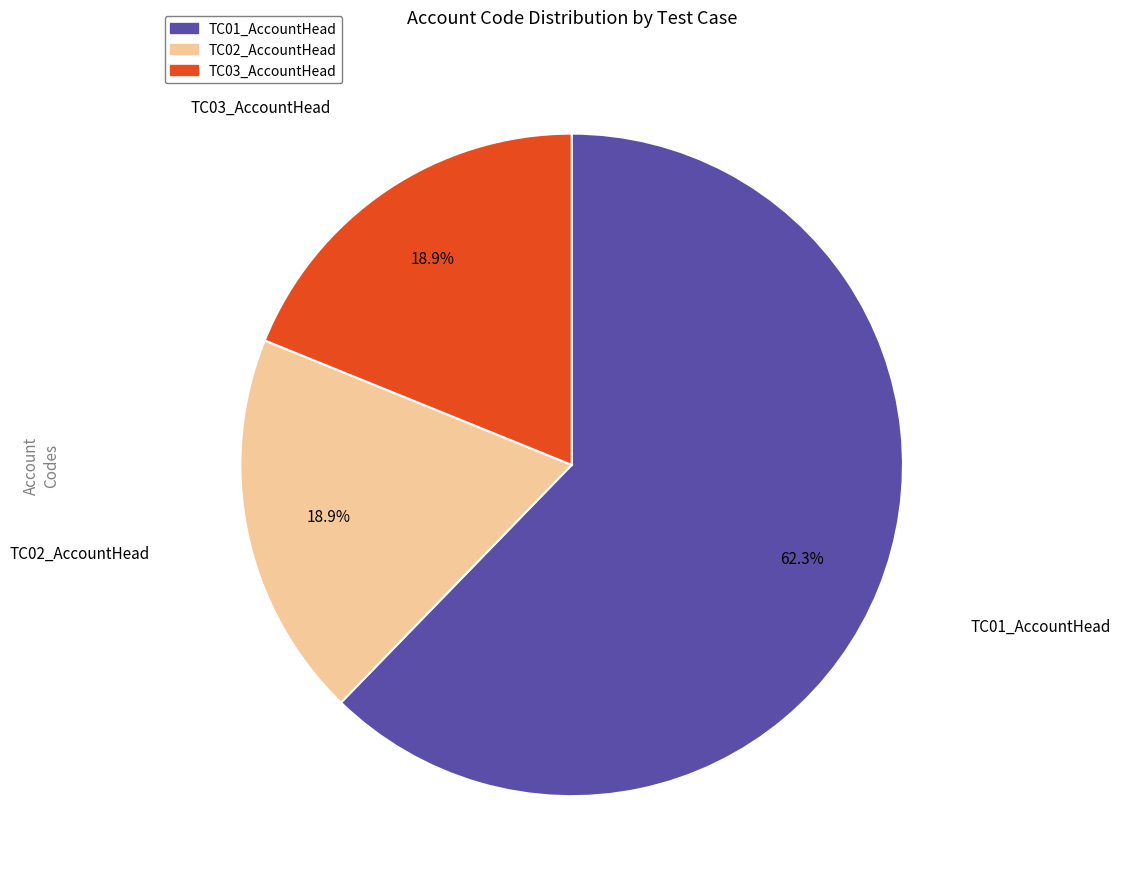

Approximately how many times larger is the value at TC03_AccountHead compared to TC01_AccountHead?

0.3